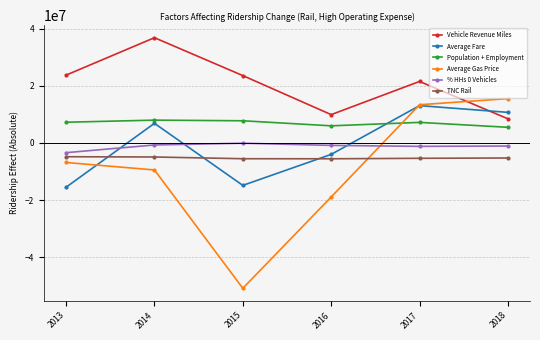

How many negative values does the Average Gas Price series have?

4